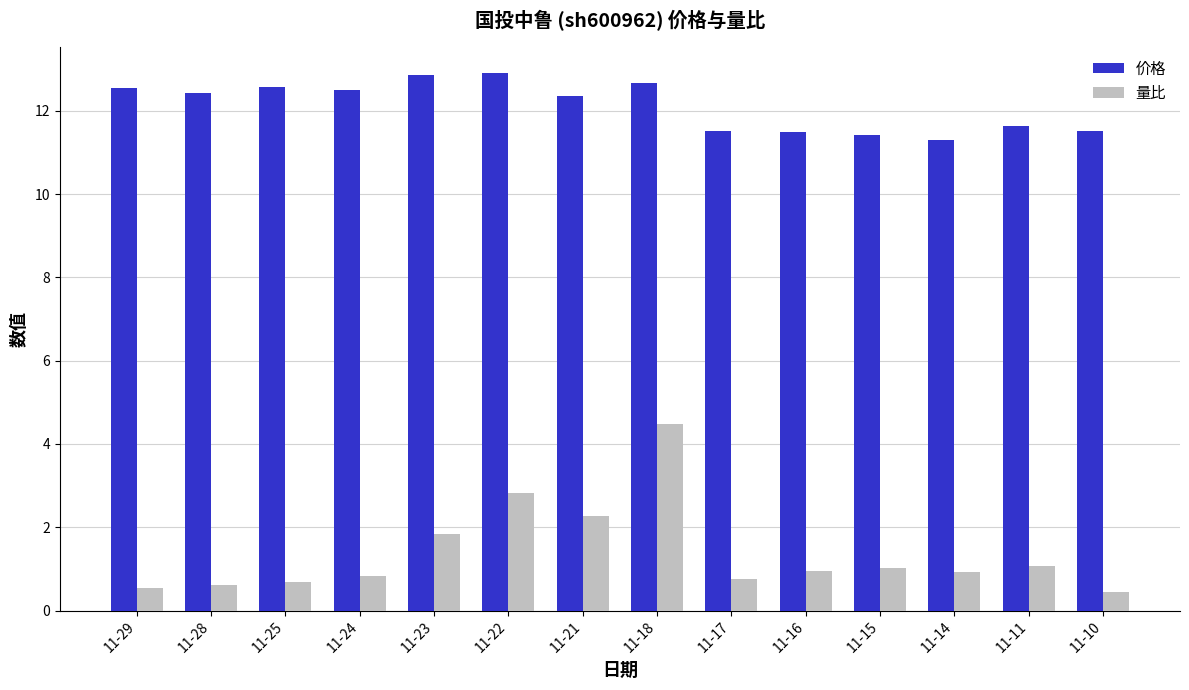

Read the 量比 value at 11-29.

0.5